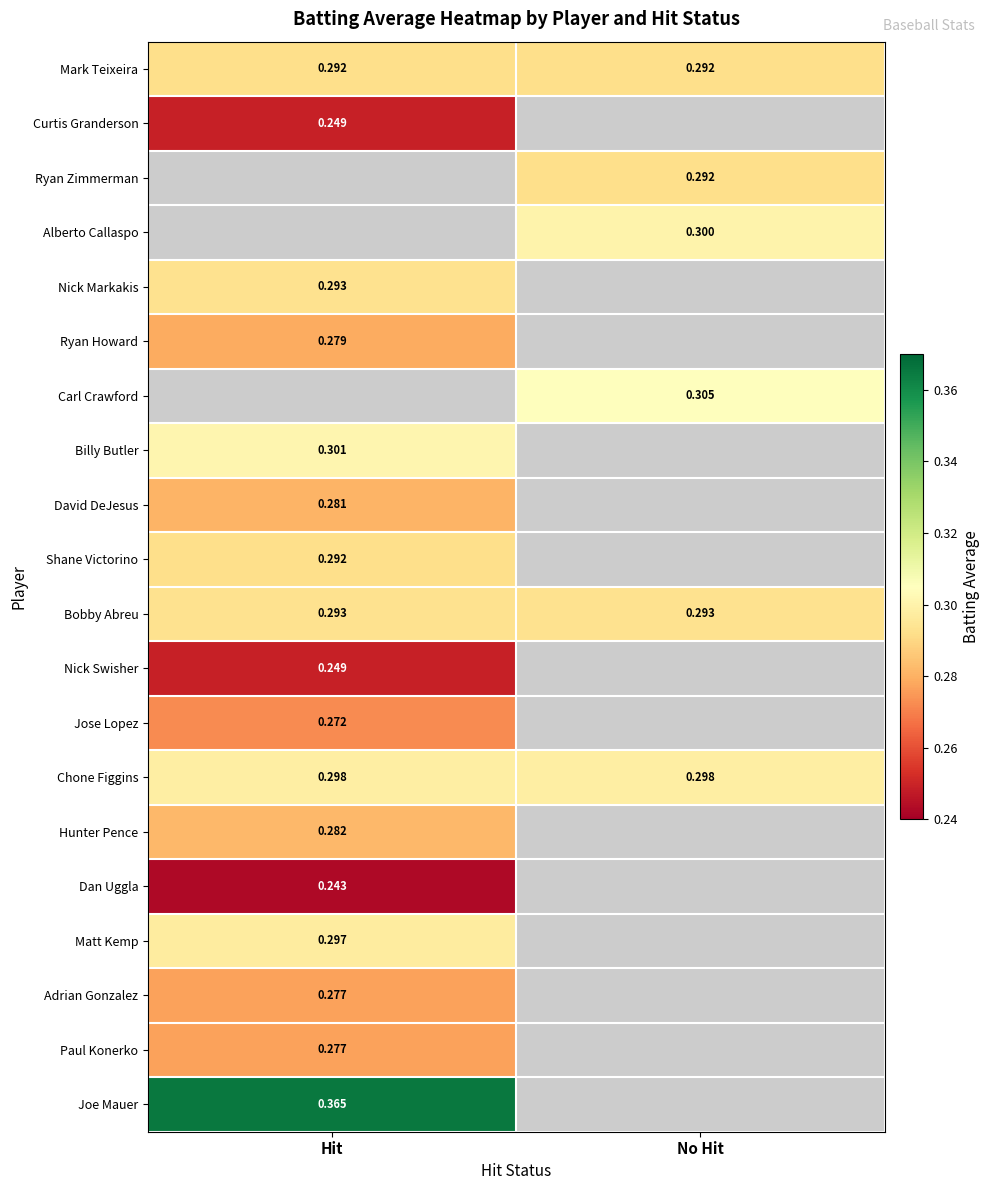

How many distinct data groups are displayed?

20